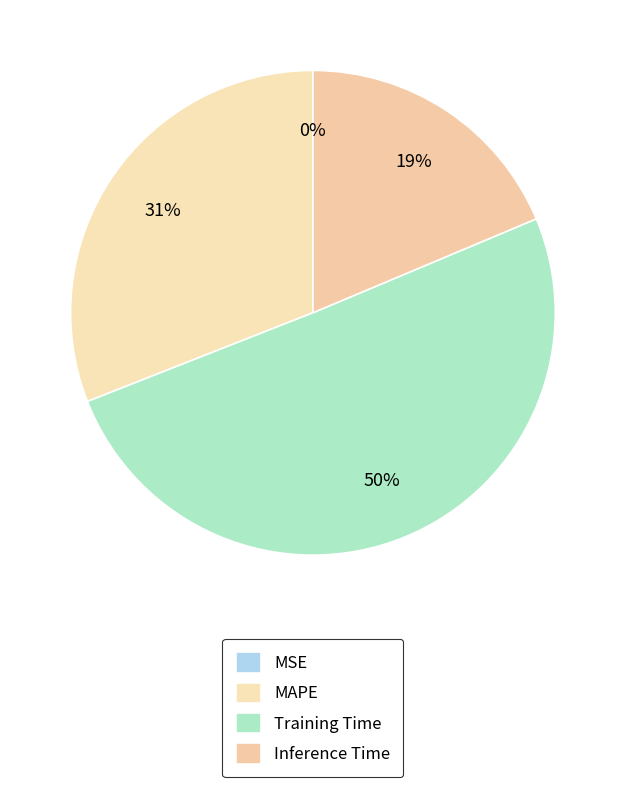

Is it true that MAPE is 31% of the pie?

True